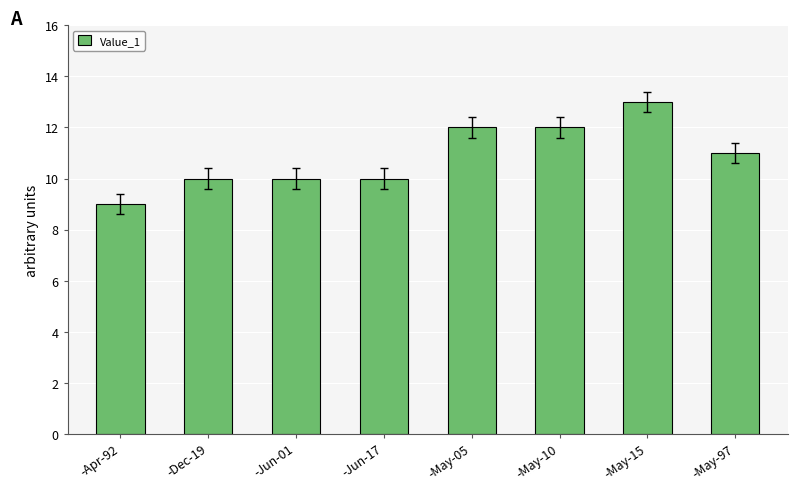

What is the difference between the maximum and minimum values?

4